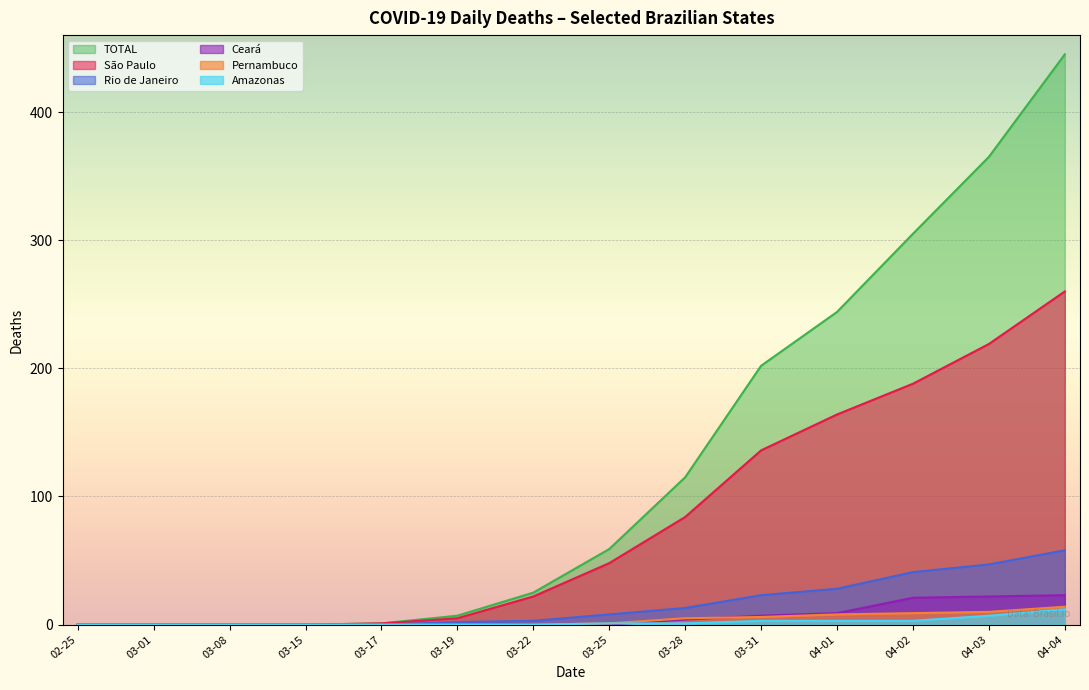

What is the maximum value shown in the chart?

445